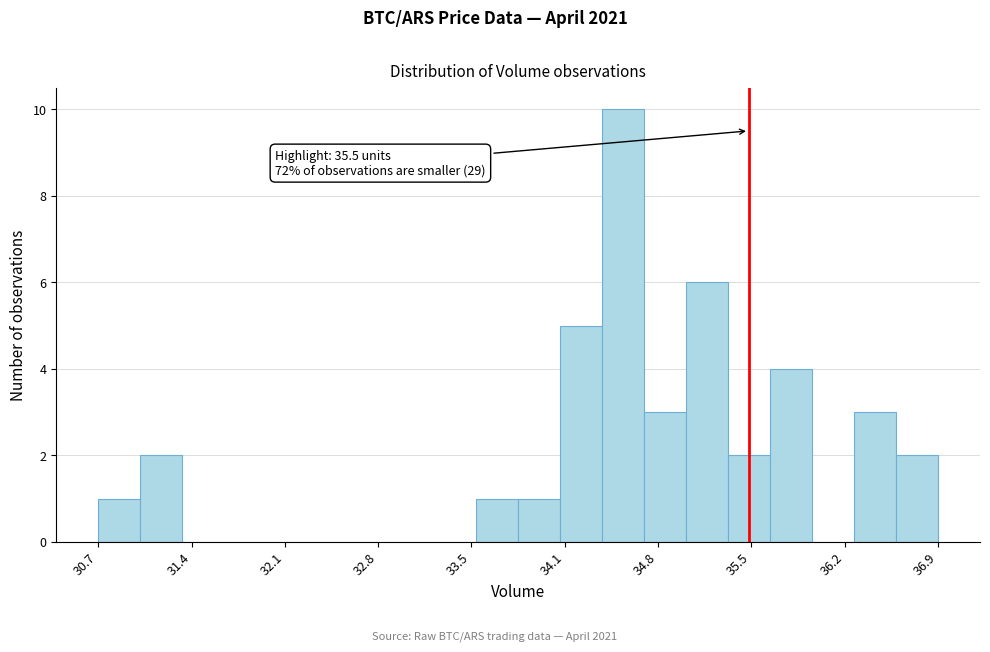

Read against the x-axis, roughly where is the centre of the tallest bar?

34.6